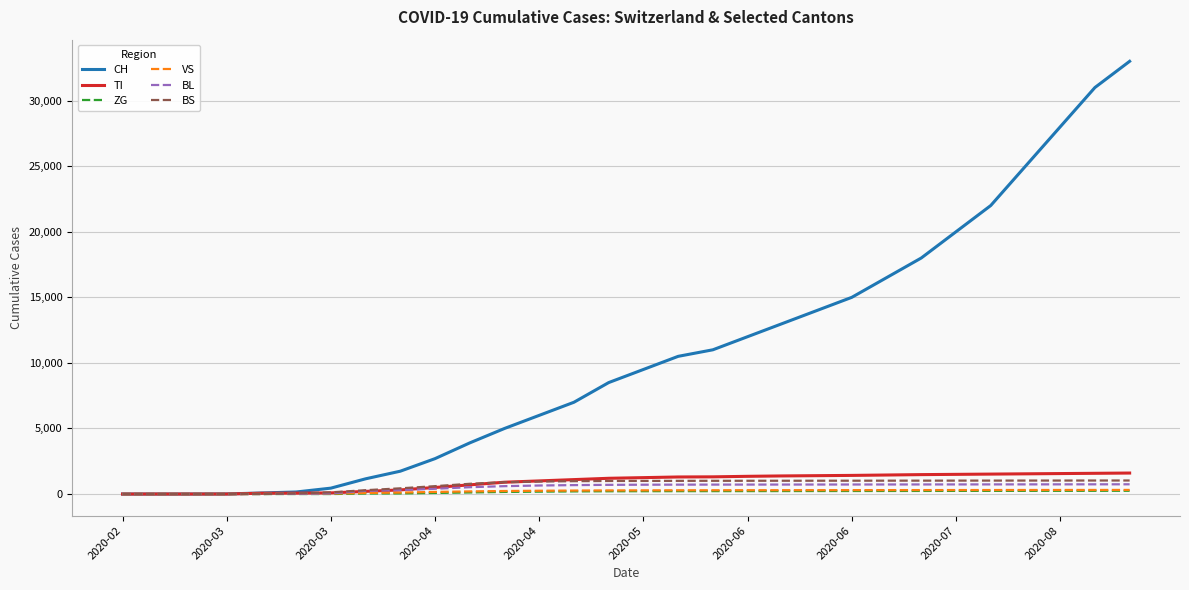

Count the number of categories in the chart.

30